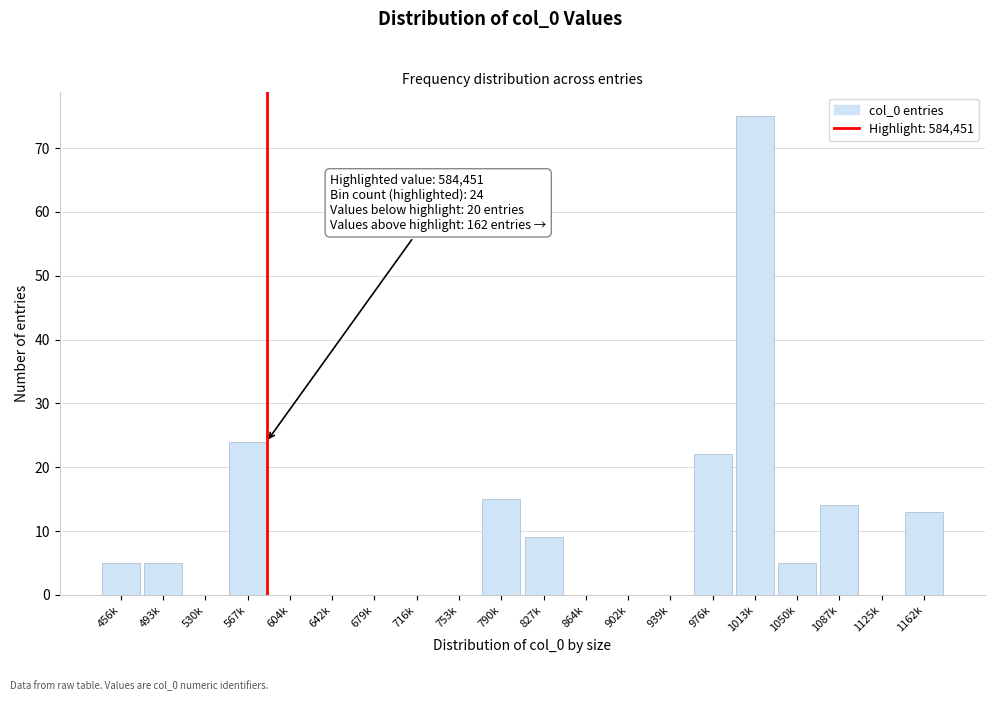

Reading left to right, extract all data points from this chart.

456k=5	493k=5	530k=0	567k=24	604k=0	642k=0	679k=0	716k=0	753k=0	790k=15	827k=9	864k=0	902k=0	939k=0	976k=22	1013k=75	1050k=5	1087k=14	1125k=0	1162k=13